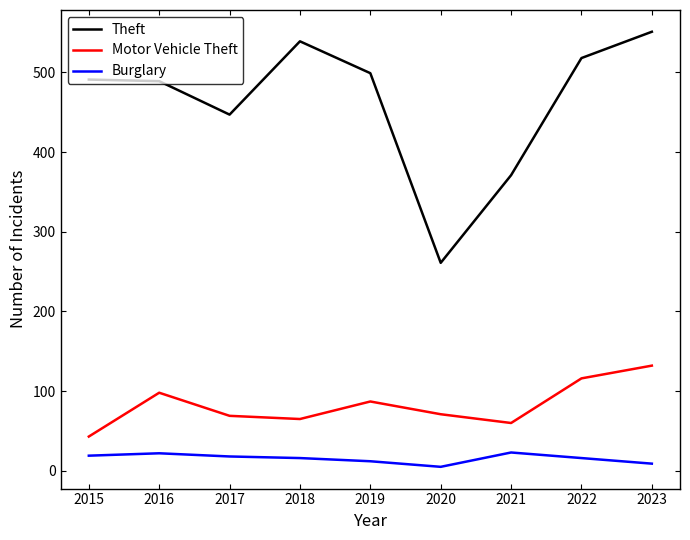

At which label is Motor Vehicle Theft closest to 87?

2019